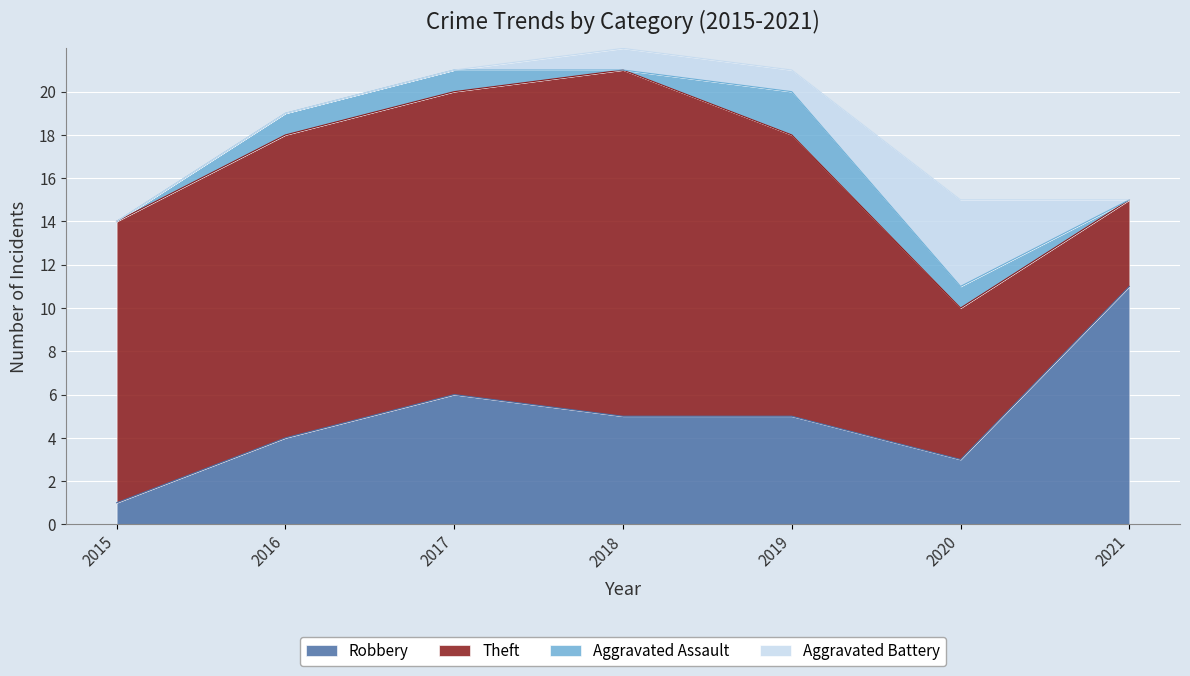

True or false: Robbery has a value of 3 at 2020.

True